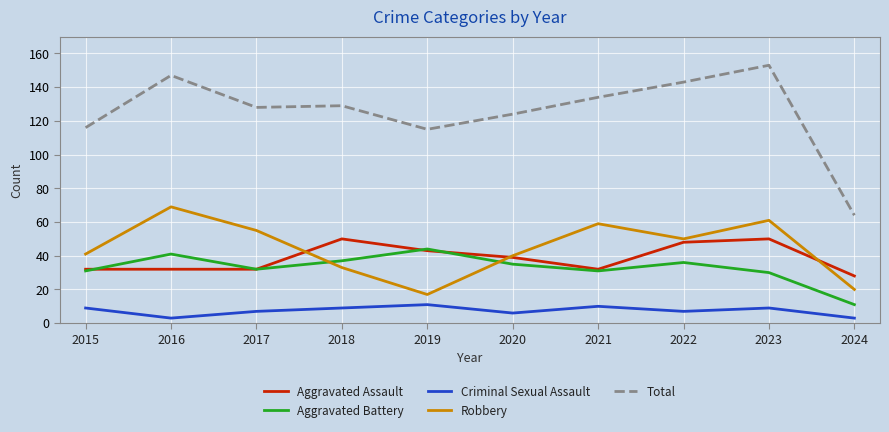

What is the maximum value for Aggravated Assault?

50